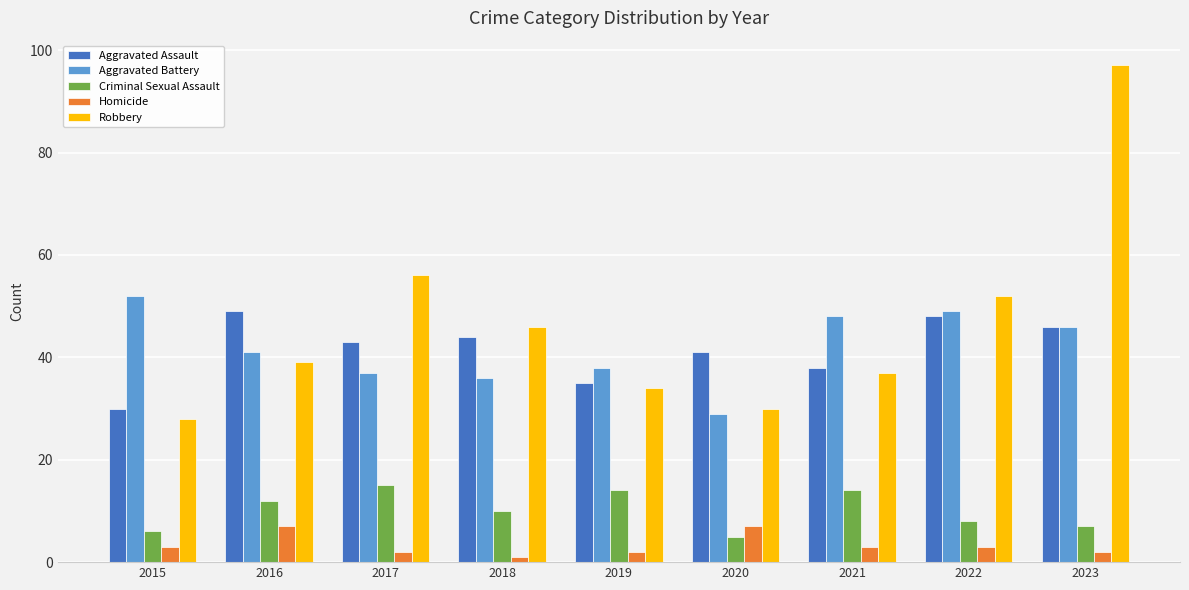

What is the difference between the highest and lowest values at 2018?

45